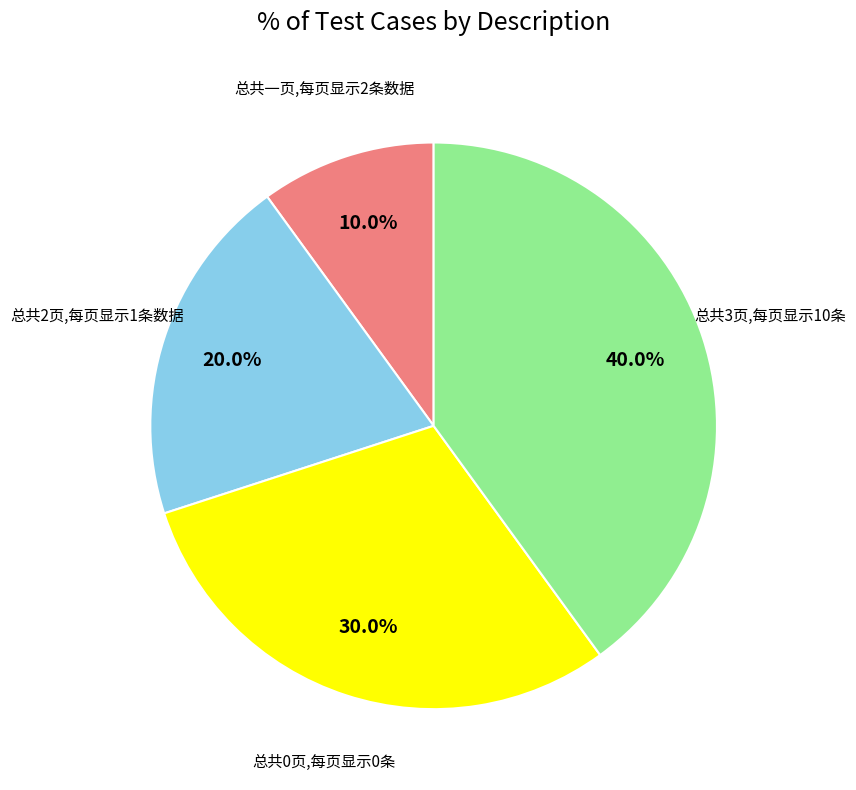

Is there any slice that represents more than half of the pie?

No